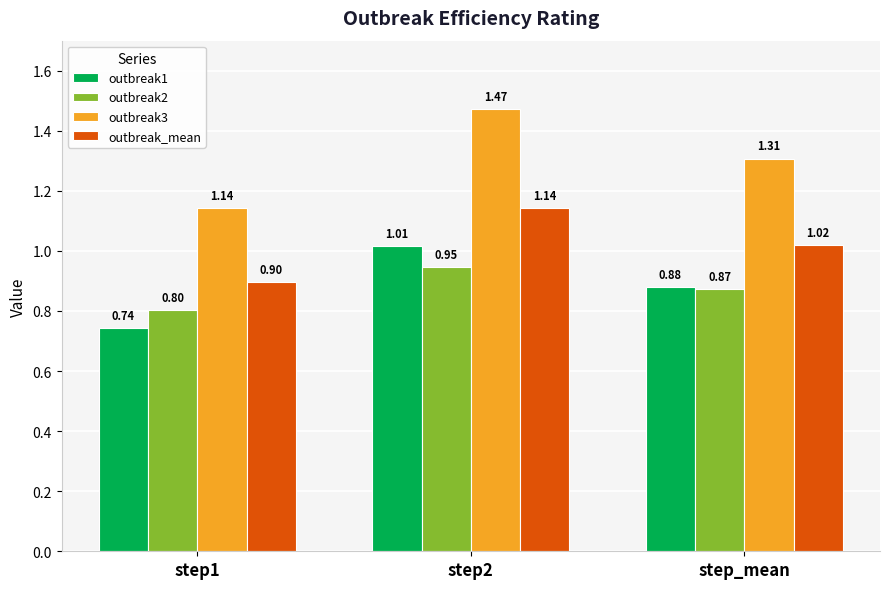

What is the average value of the outbreak1 series?

0.9